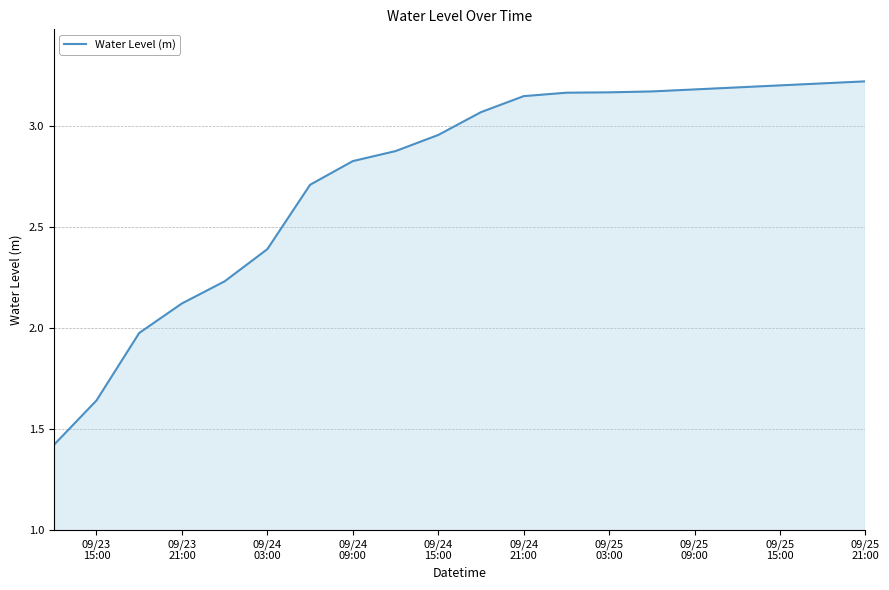

What is the difference between the maximum and minimum values?

1.8